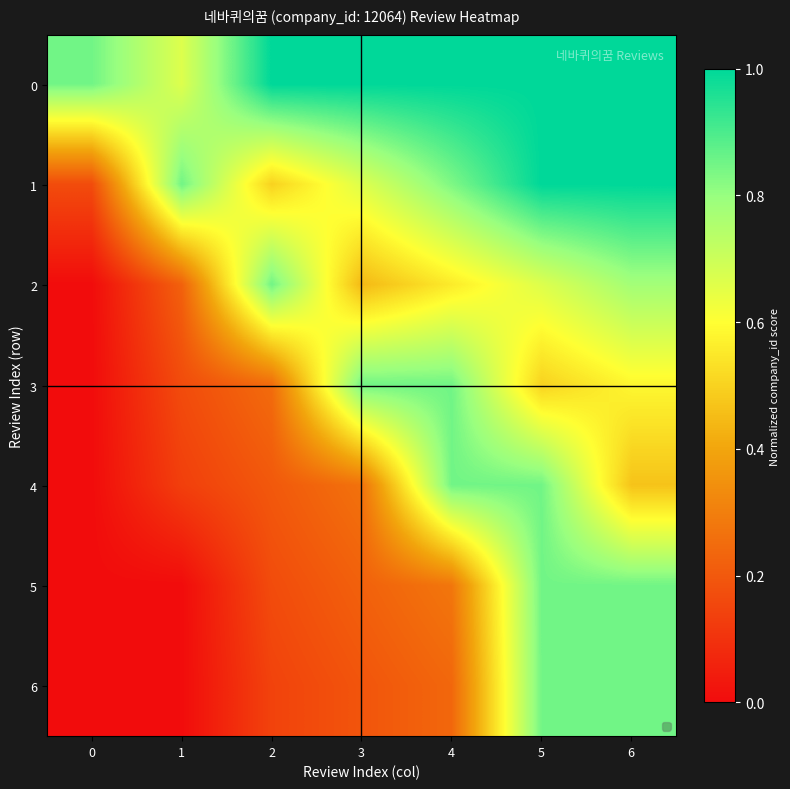

Reading left to right, transcribe all the data shown in this chart.

0: 0=0.8	1=0.7	2=1.0	3=1.0	4=1.0	5=1.0	6=1.0
1: 0=0.2	1=0.8	2=0.5	3=0.7	4=0.8	5=1.0	6=1.0
2: 0=0.0	1=0.2	2=0.8	3=0.4	4=0.6	5=0.7	6=0.8
3: 0=0.0	1=0.2	2=0.2	3=0.8	4=0.8	5=0.5	6=0.6
4: 0=0.0	1=0.1	2=0.2	3=0.3	4=0.8	5=0.8	6=0.5
5: 0=0.0	1=0.0	2=0.2	3=0.2	4=0.3	5=0.8	6=0.8
6: 0=0.0	1=0.0	2=0.1	3=0.2	4=0.2	5=0.8	6=0.8